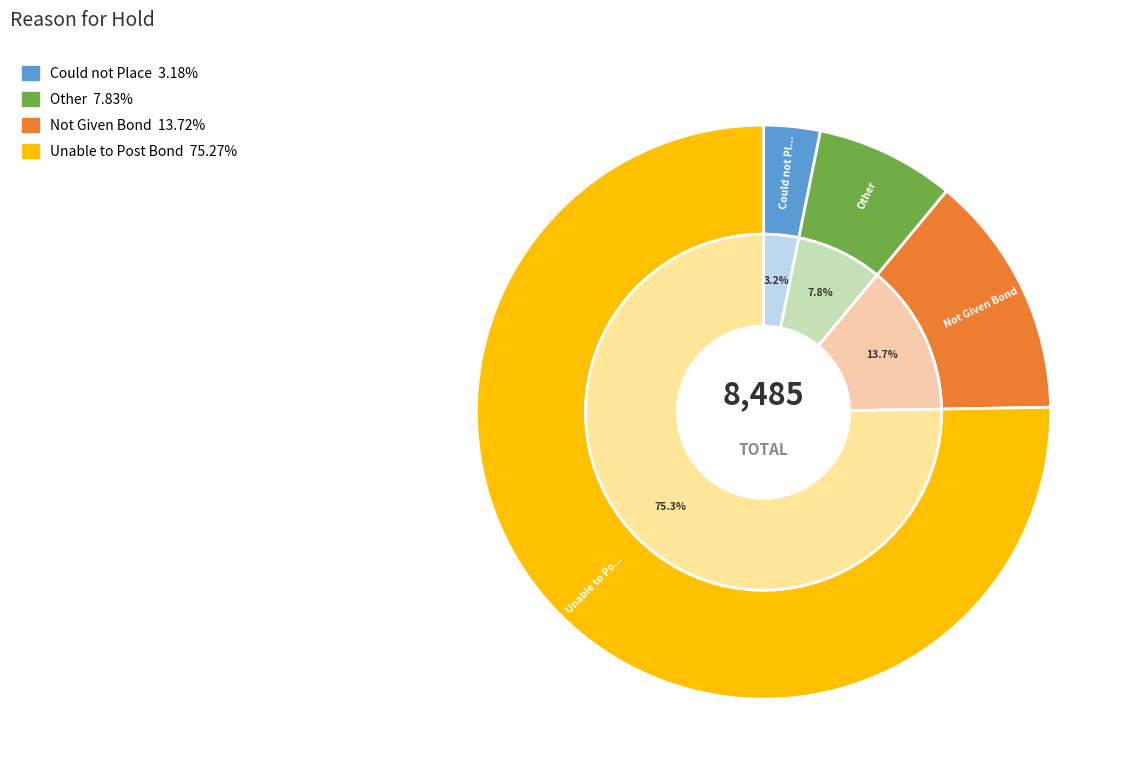

How many slices are in this pie chart?

4